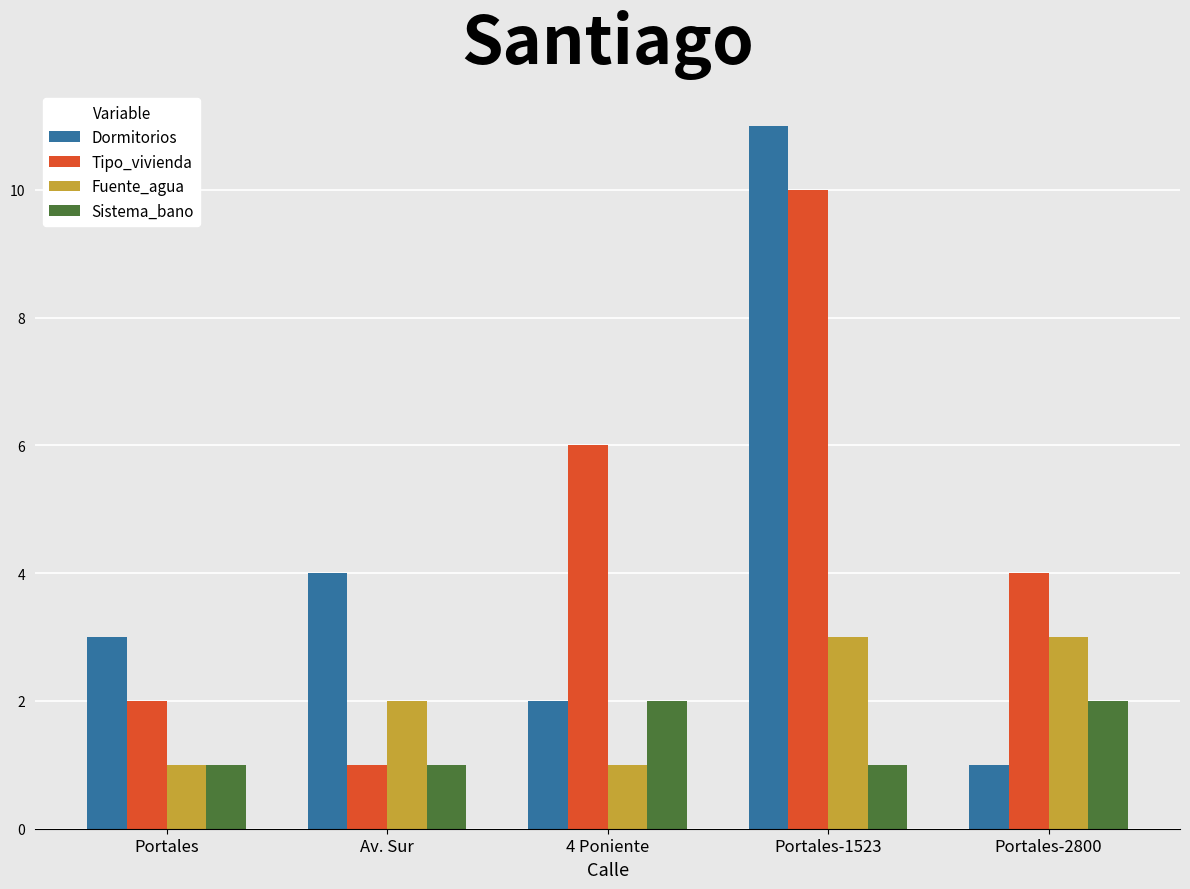

True or false: Tipo_vivienda has a value of 16 at Portales-1523.

False